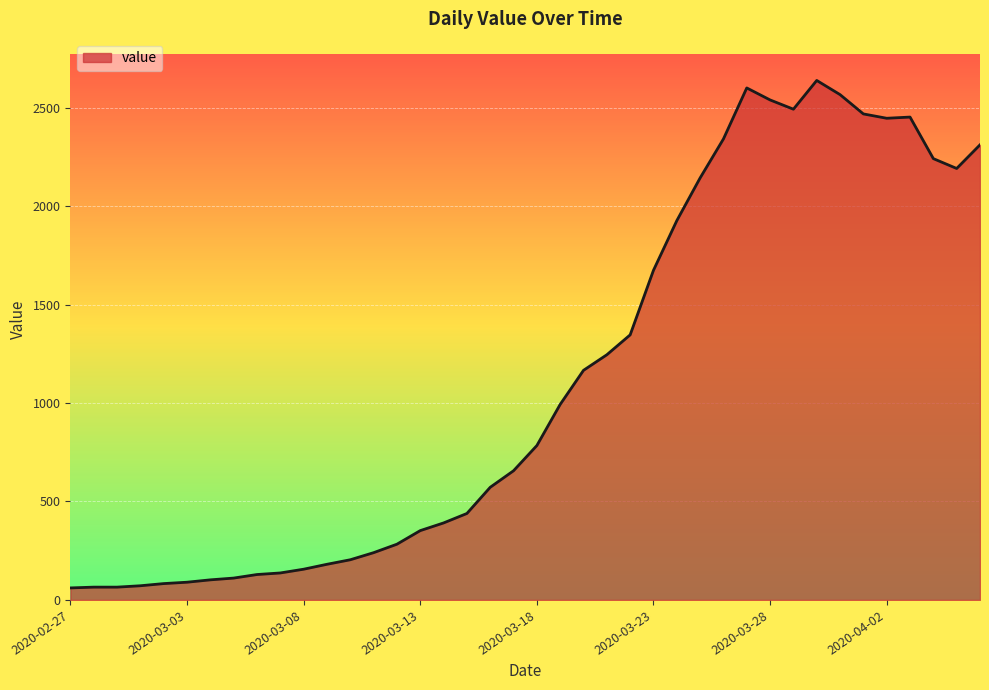

Does the chart have visible grid lines?

Yes